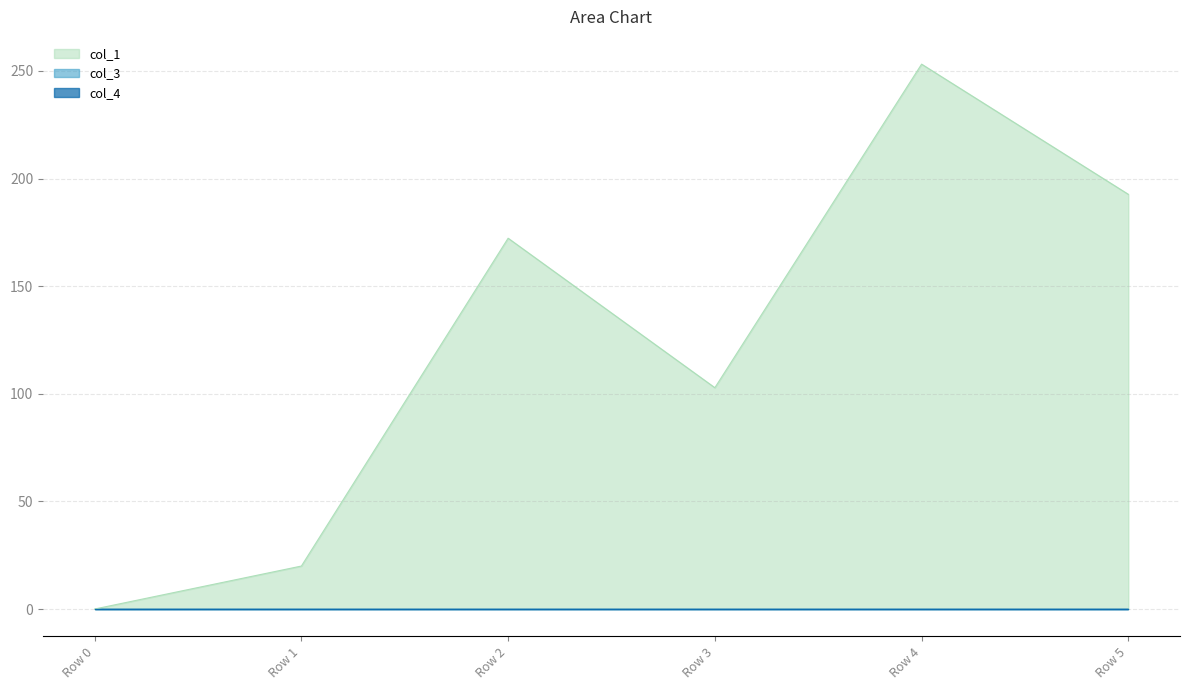

What are all the series names shown in the legend?

col_1, col_3, col_4